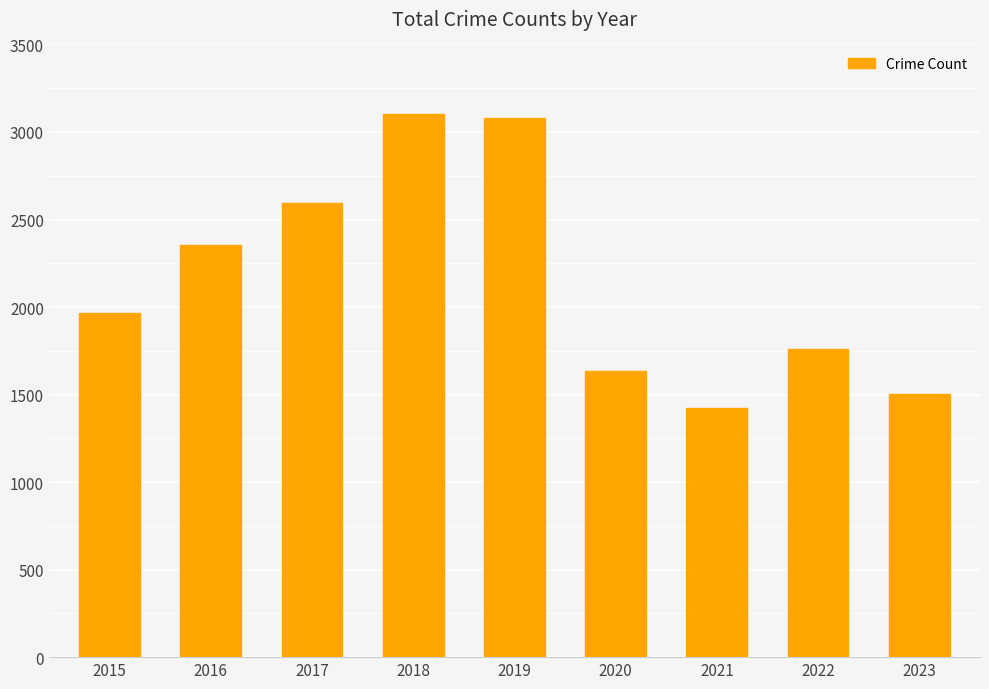

Which has a higher value, 2019 or 2015?

2019